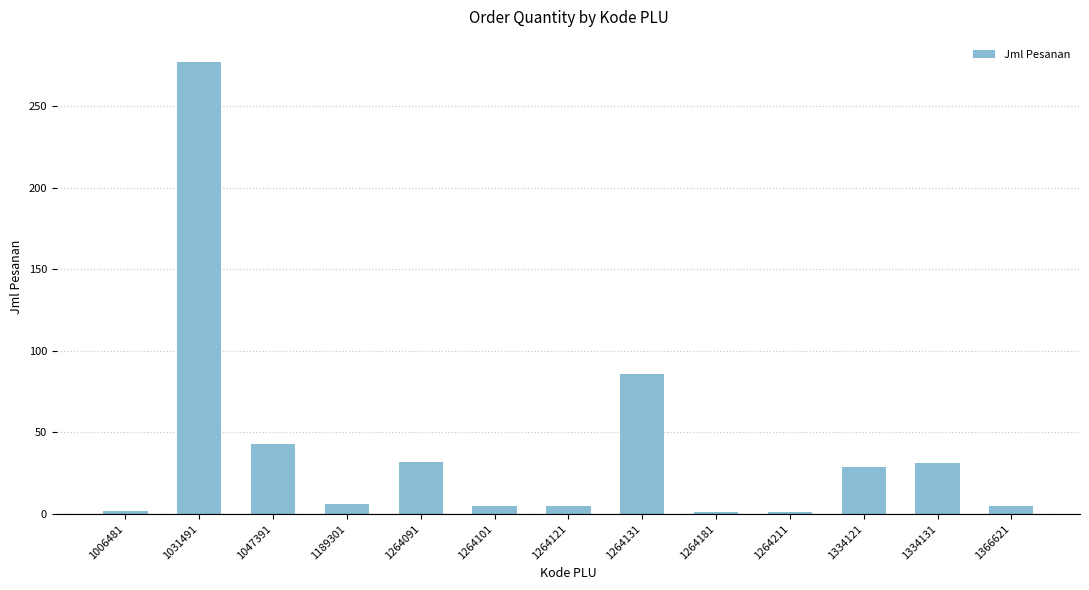

What is the value of the 11th bar from the left?

29